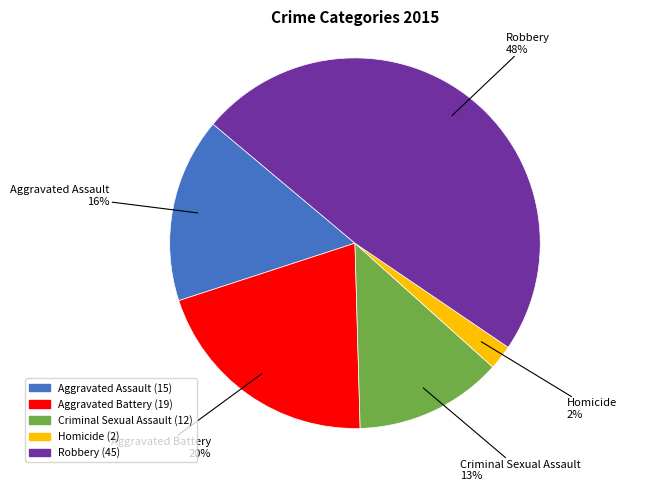

To the nearest percent, what percentage of the pie is Aggravated Battery?

20%